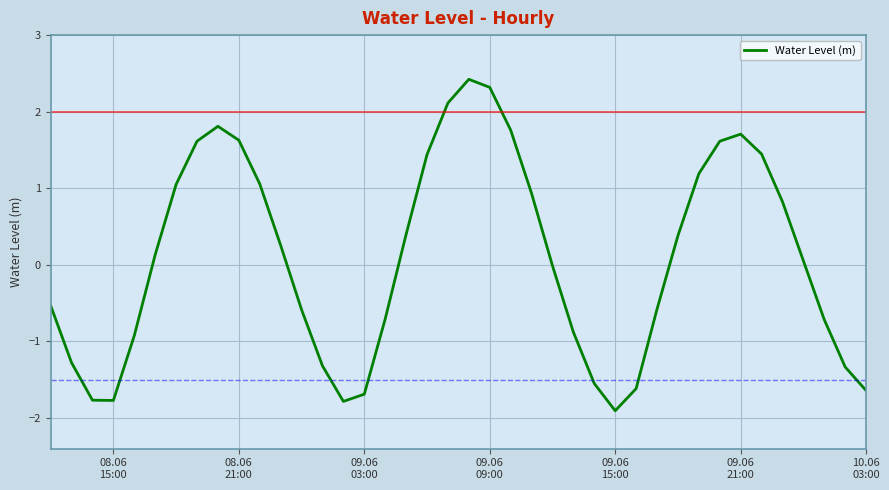

What is the minimum value shown in the chart?

-1.9